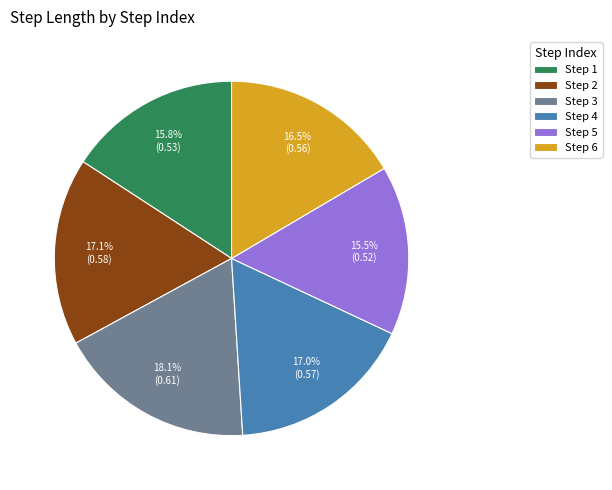

Which slice is the largest?

Step 3